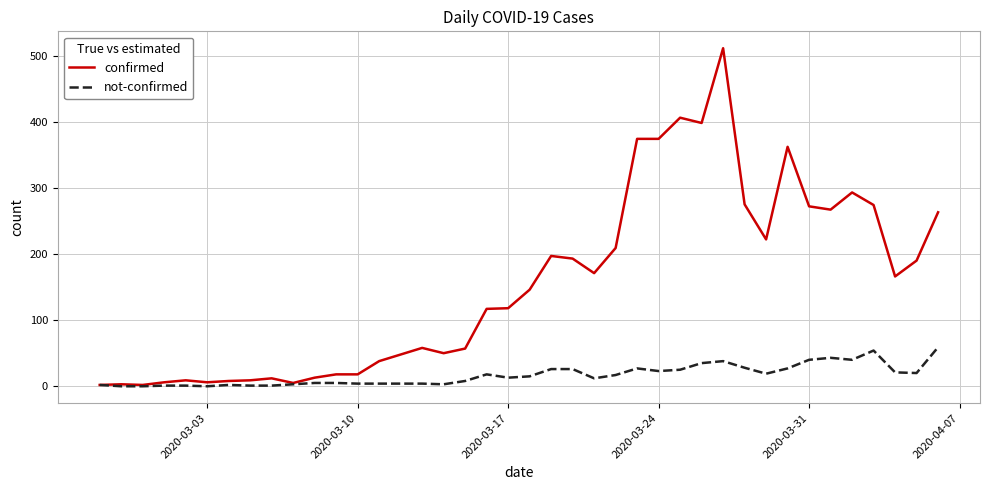

Which series has the largest total across all categories?

confirmed